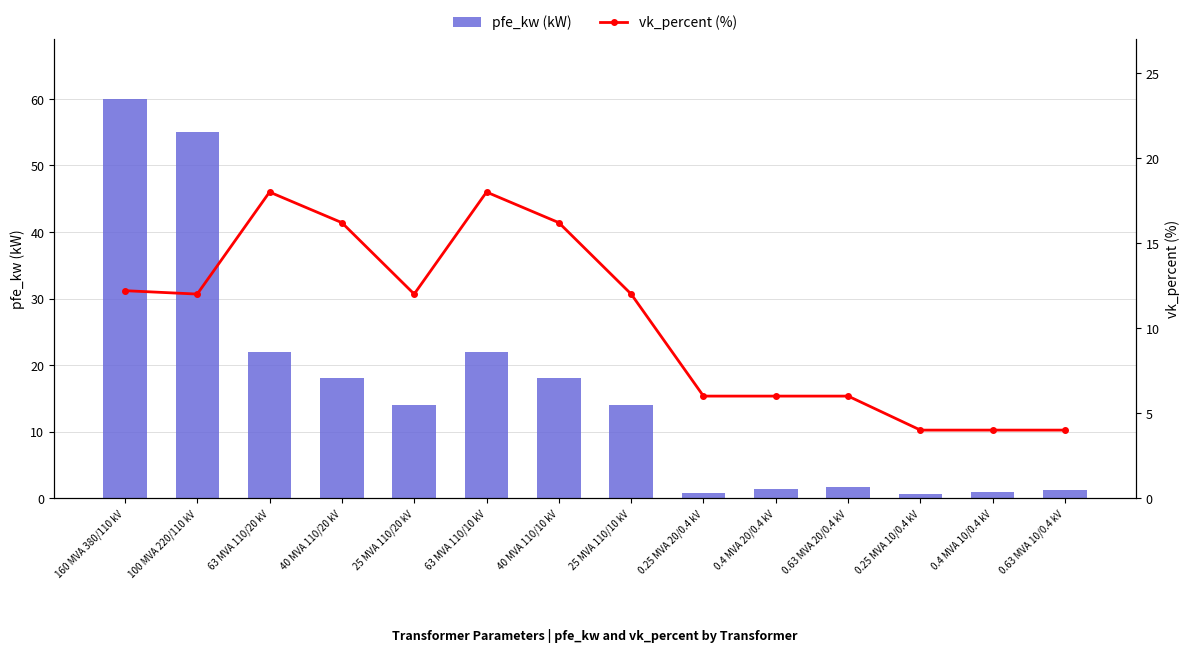

Are the bars horizontal?

No